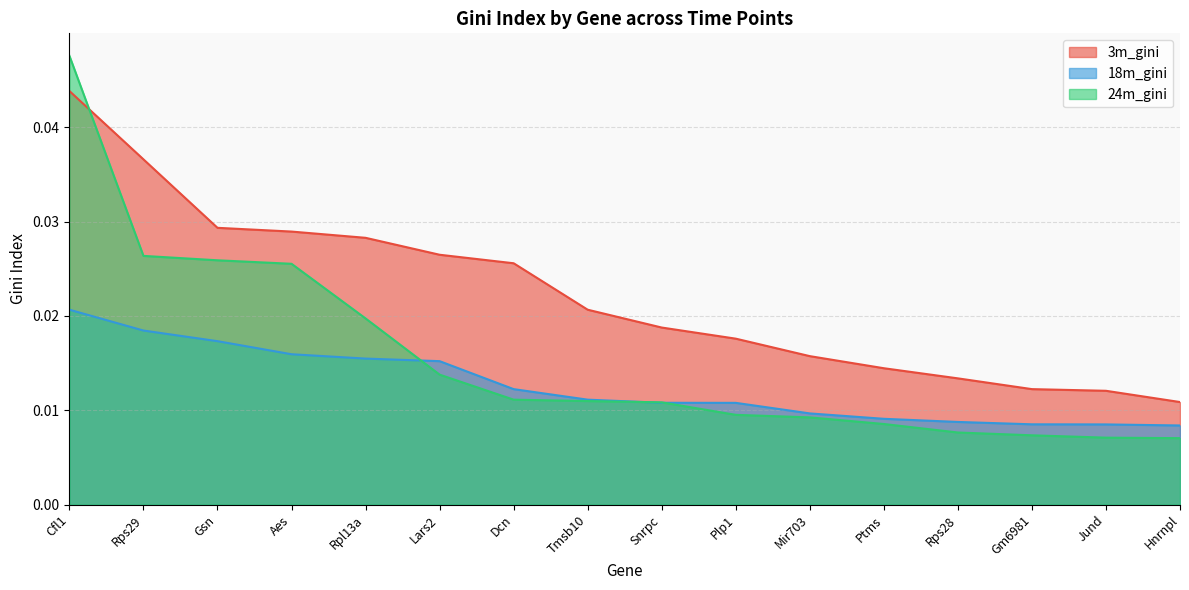

Which category has the lowest value in the 24m_gini series?

Hnrnpl